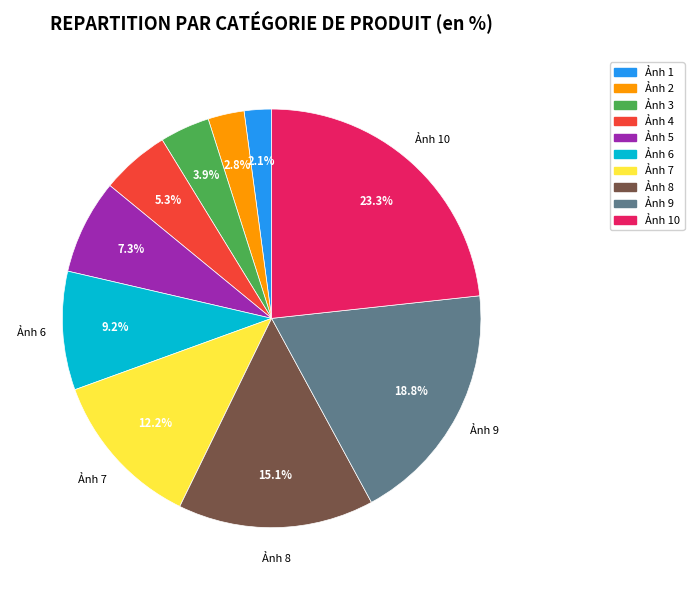

Which category has the smallest portion of the pie?

1